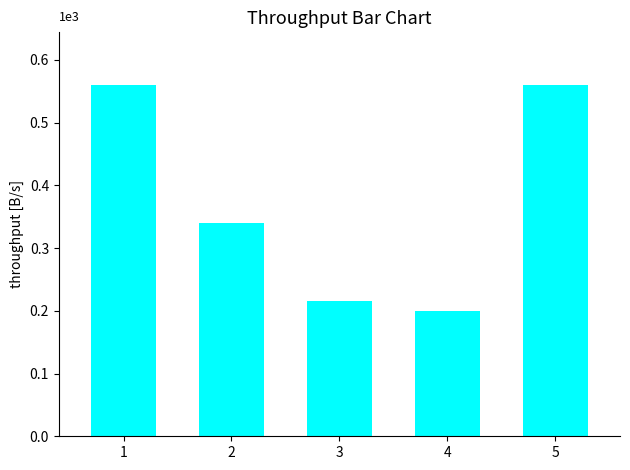

Are the bars horizontal?

No